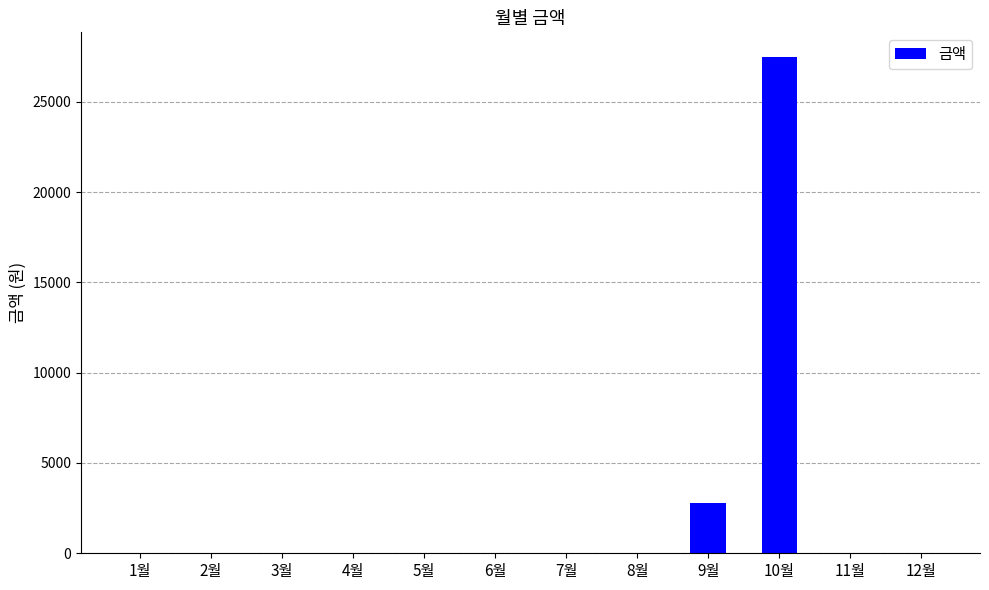

The value at 1월 is -19181. True or false?

False